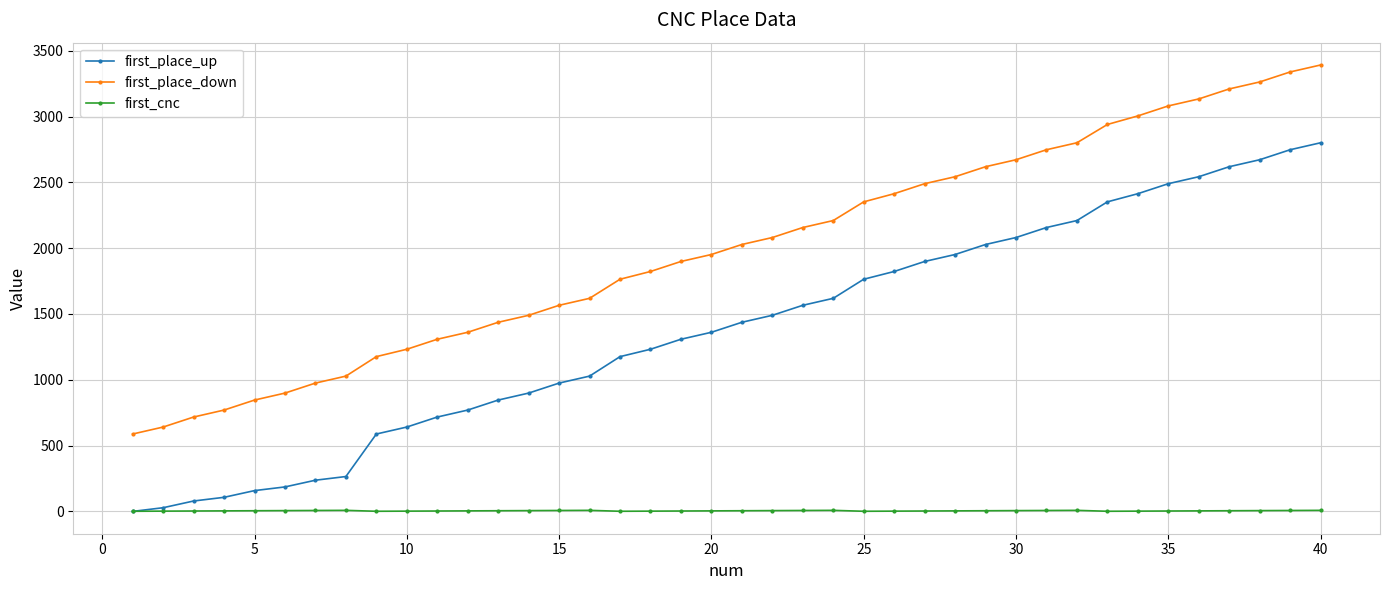

What is the difference between the maximum and minimum values in the first_cnc series?

7